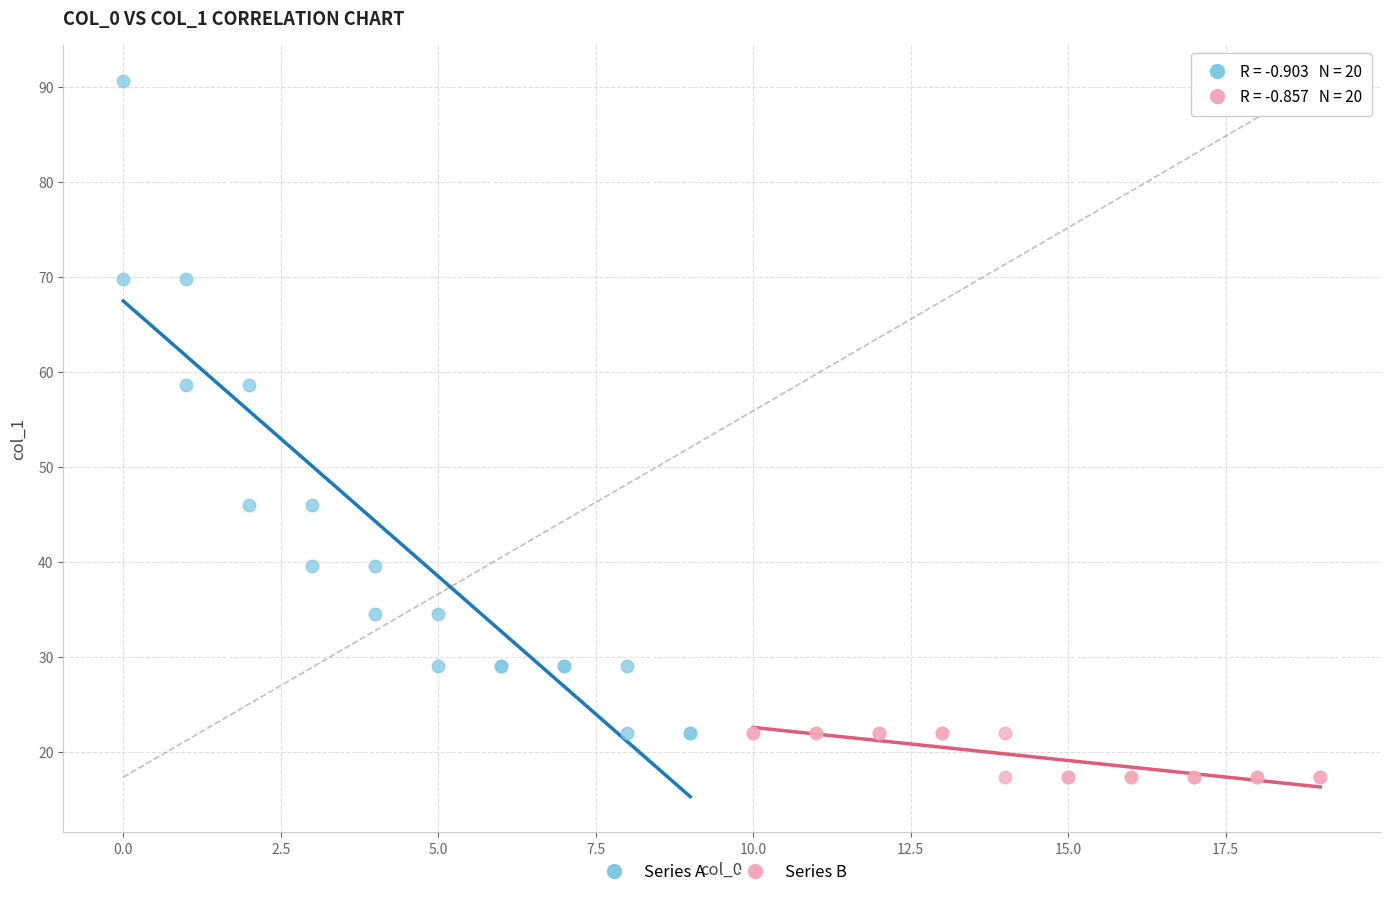

Which series reaches the maximum Y coordinate?

Series A